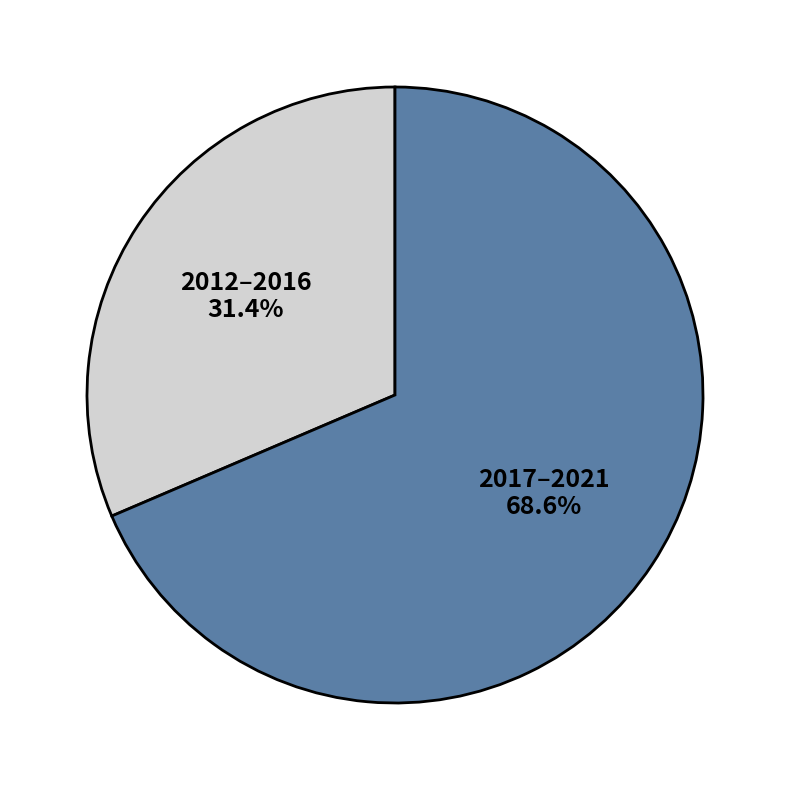

Does 2012–2016 account for over 50% of the chart?

No